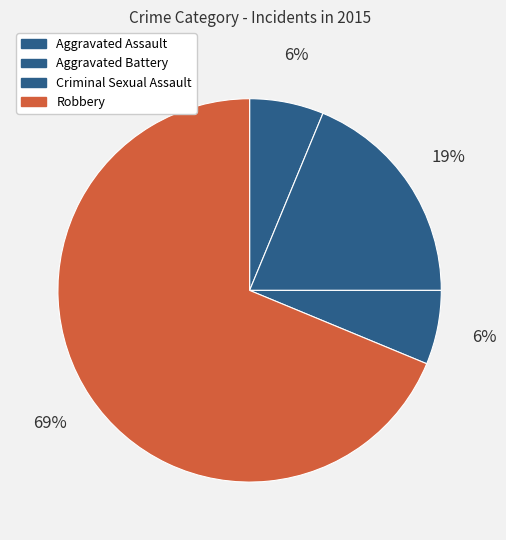

Count the number of slices in the pie.

4